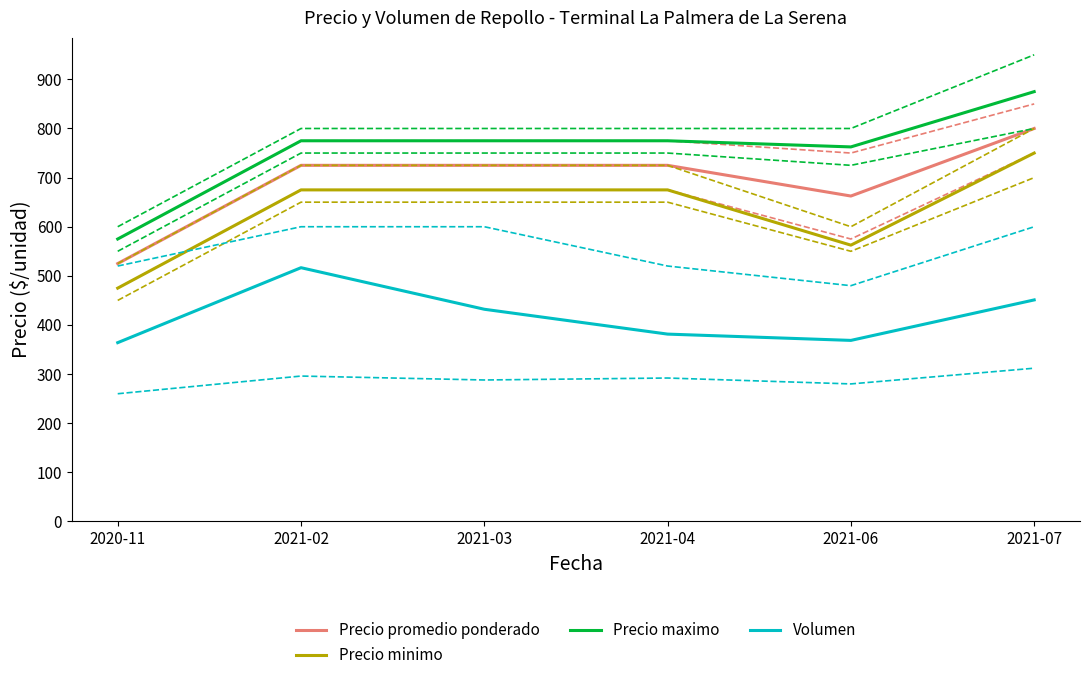

What are all the series names shown in the legend?

Precio promedio ponderado, Precio minimo, Precio maximo, Volumen